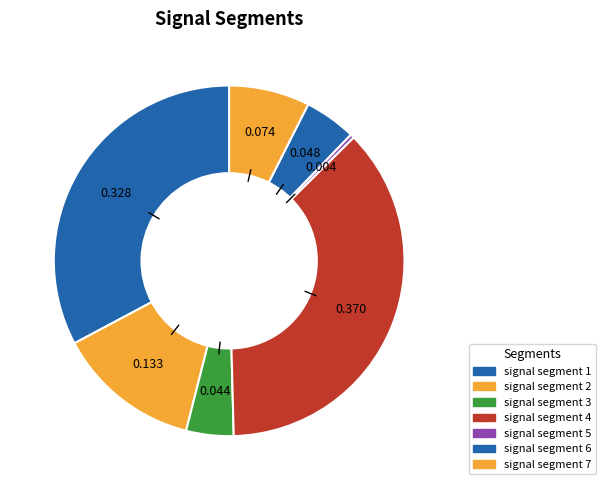

Combined, do signal segment 4 and signal segment 5 account for over 50%?

No